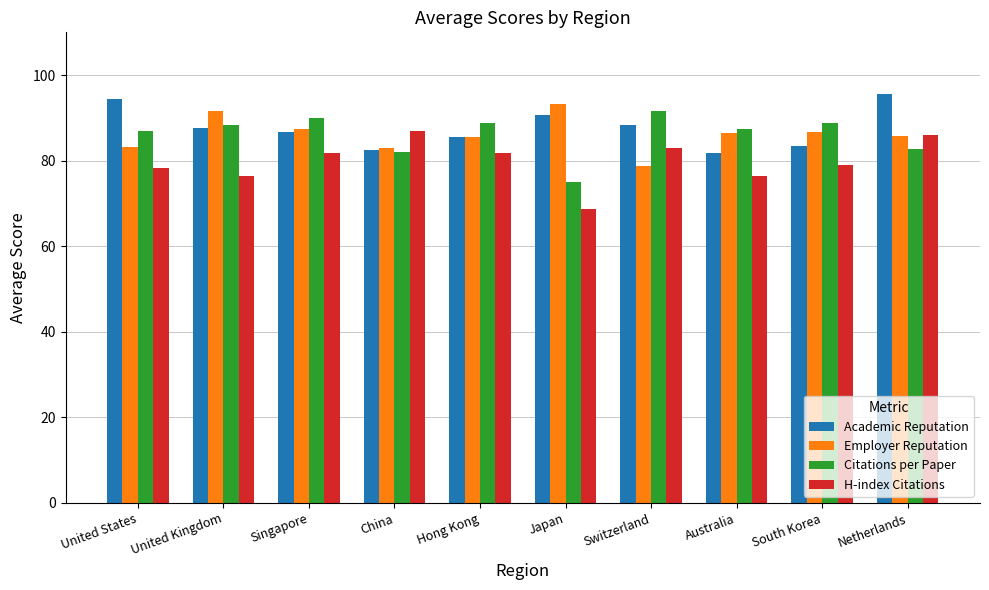

Is the value of H-index Citations at United Kingdom greater than the value of Employer Reputation at Hong Kong?

No